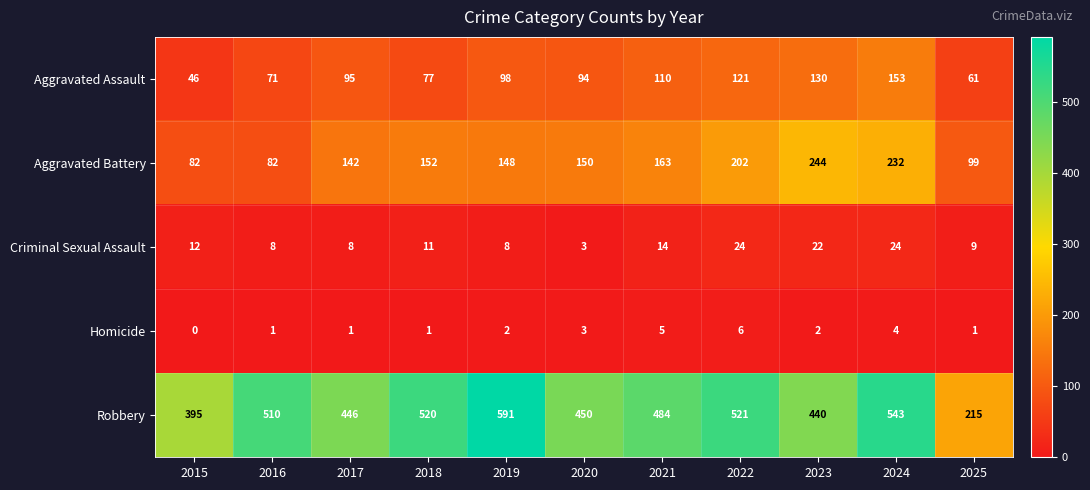

Which series changed the most between 2015 and 2022?

Robbery